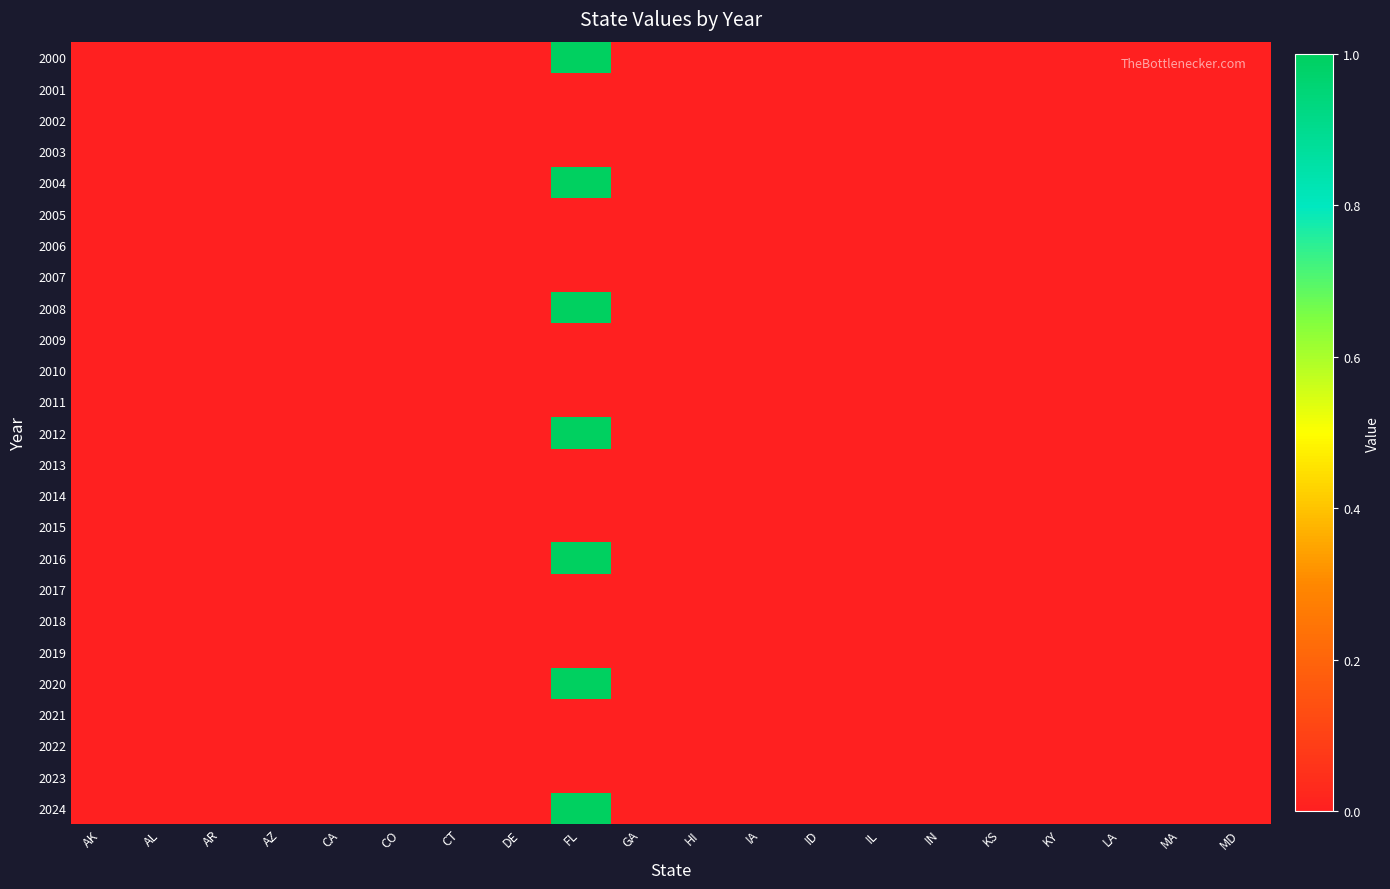

Between KY and IN, which is larger?

KY